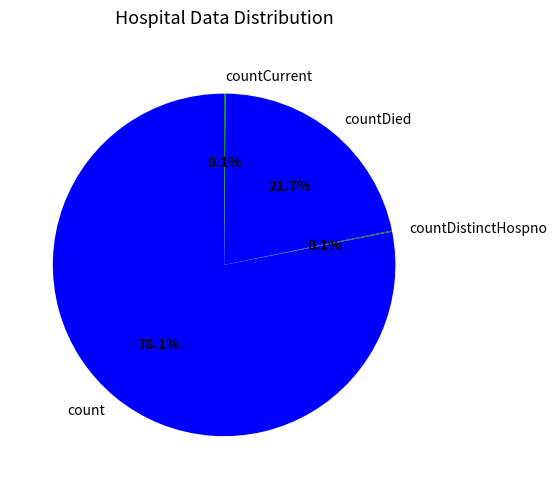

Is there a majority slice in this chart?

Yes